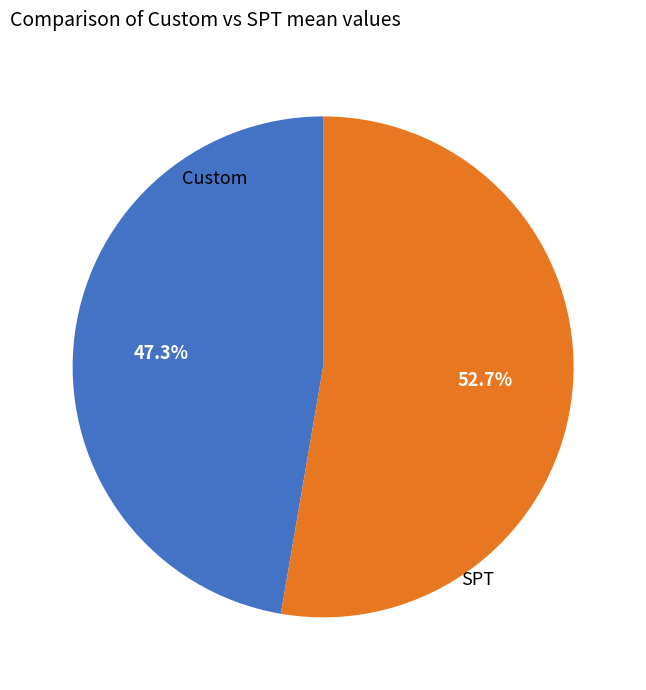

Which has a higher value, Custom or SPT?

SPT